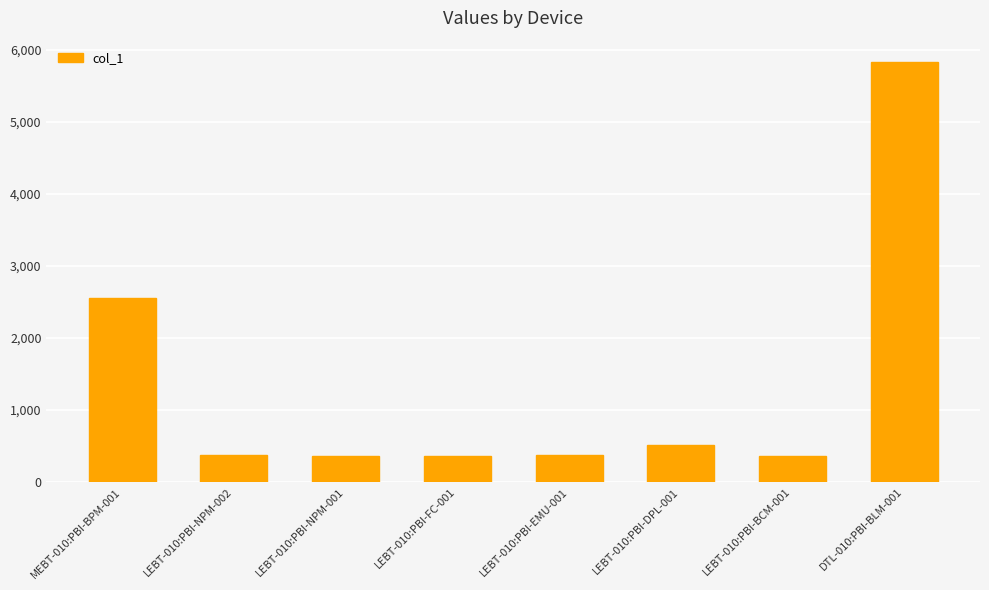

What is the sum of all values?

10743